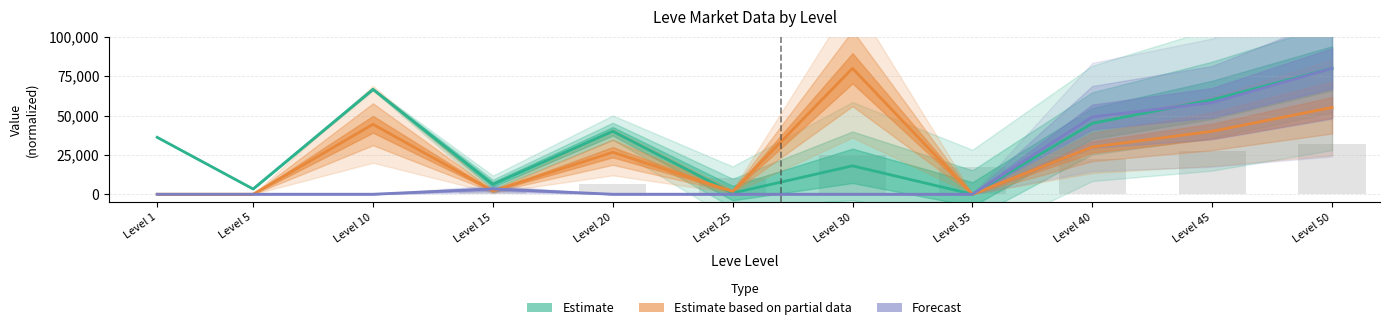

What is the difference between the maximum and minimum values in the currentAveragePrice series?

80000.0